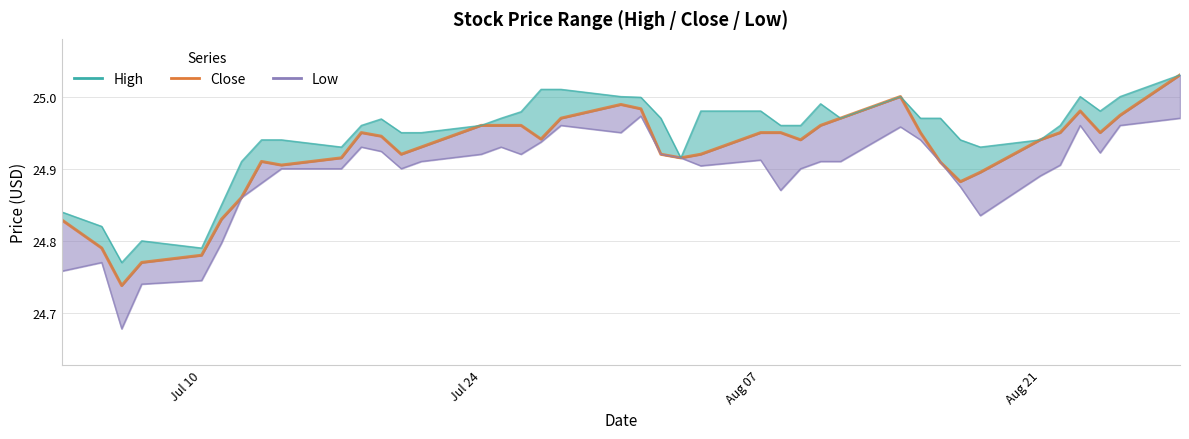

How many lines are shown in the chart?

3